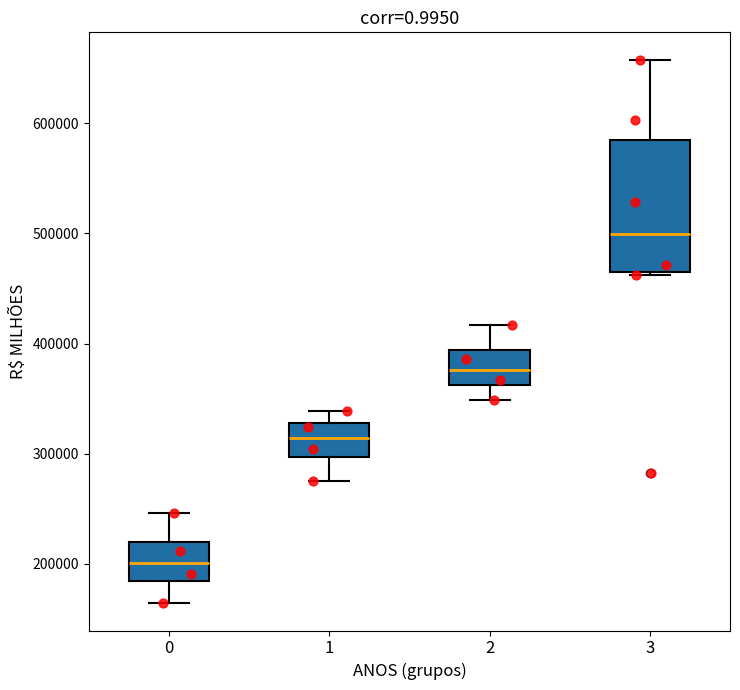

Reading left to right, transcribe this box plot: for each box, give where its median line is, the range the box spans, and where its two whiskers end, as read against the y-axis. The values are not printed on the chart, so give them approximately, as read against the axis.

0: median 200000, box 180000 to 220000, whiskers 160000 to 250000
1: median 310000, box 300000 to 330000, whiskers 280000 to 340000
2: median 380000, box 360000 to 390000, whiskers 350000 to 420000
3: median 500000, box 460000 to 580000, whiskers 460000 to 660000